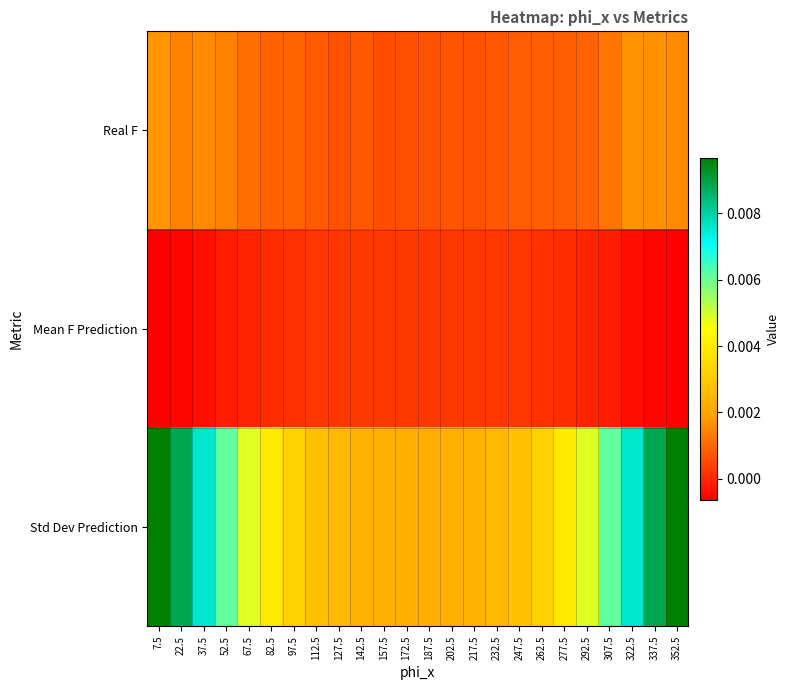

Between 22.5 and 247.5, which series saw the biggest shift?

Std Dev Prediction